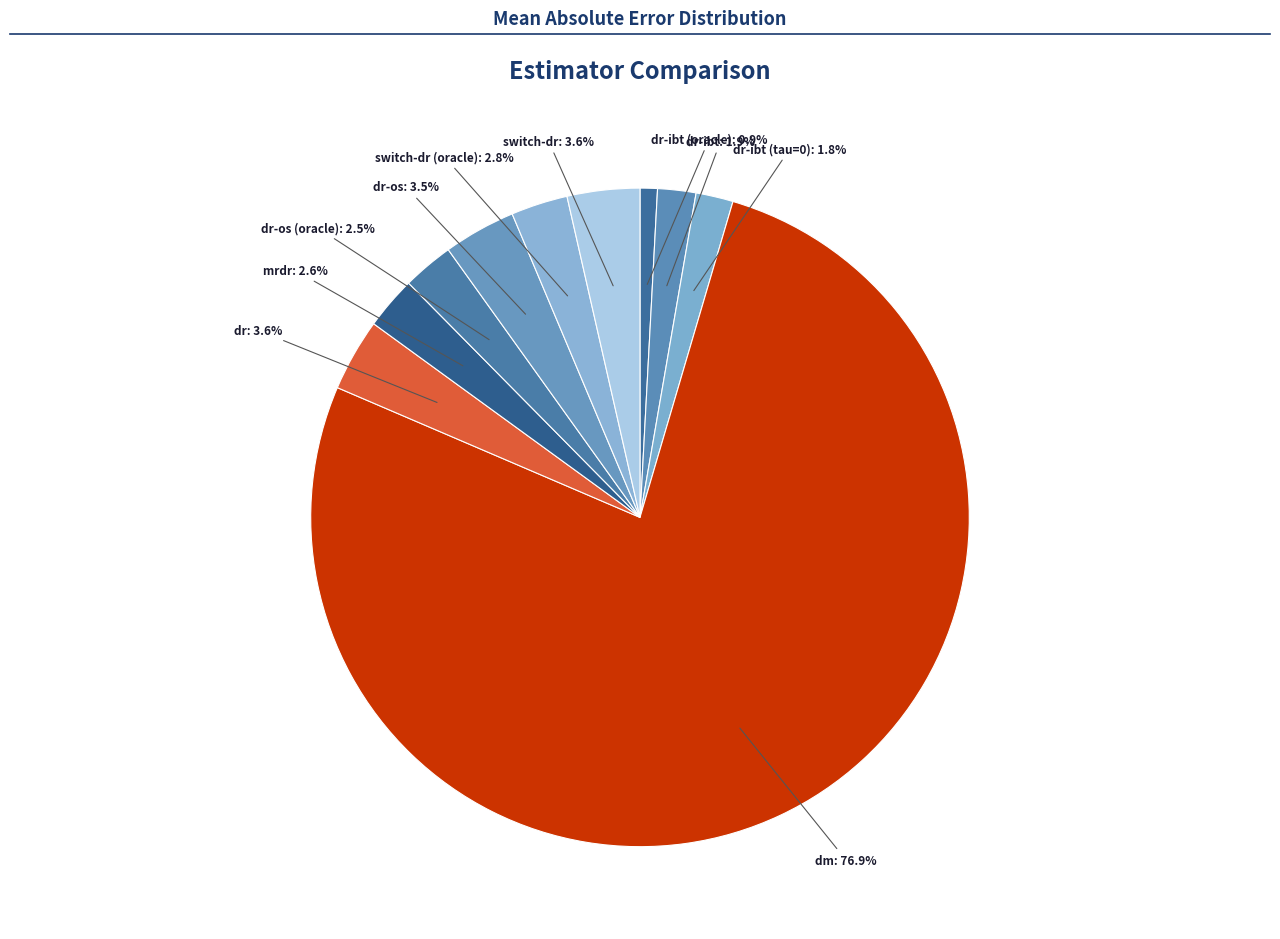

Rank the categories by value from lowest to highest.

dr-ibt (oracle), dr-ibt (tau=0), dr-ibt, dr-os (oracle), mrdr, switch-dr (oracle), dr-os, dr, switch-dr, dm